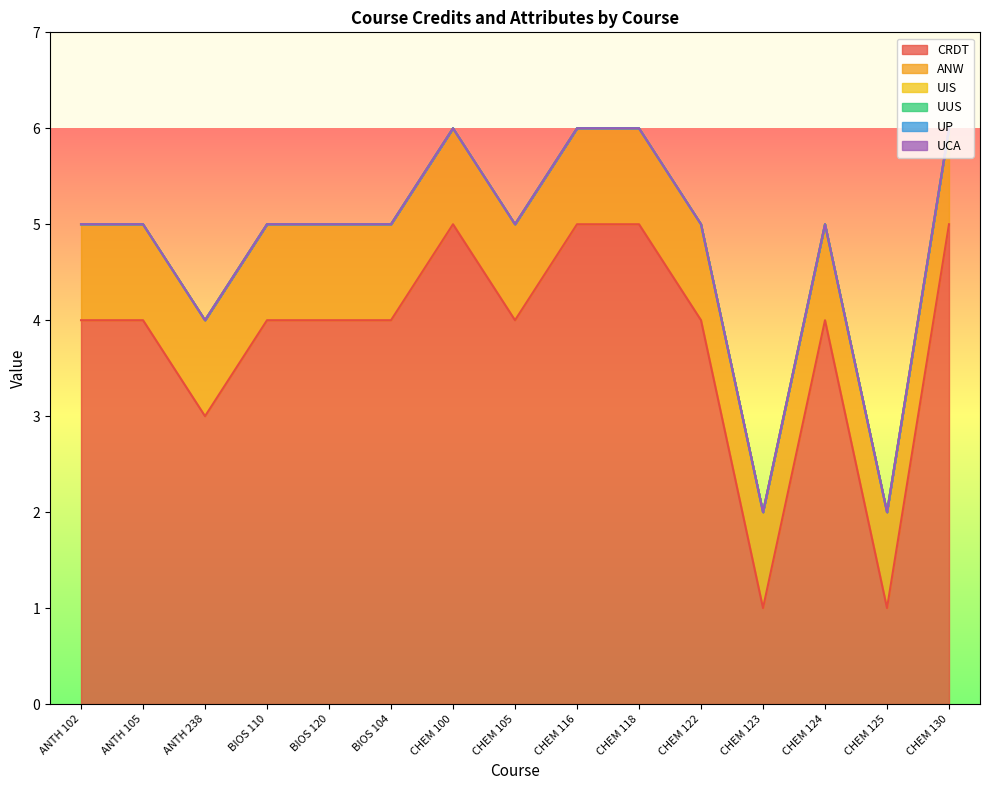

Is it true that CRDT equals 4 at CHEM 122?

True